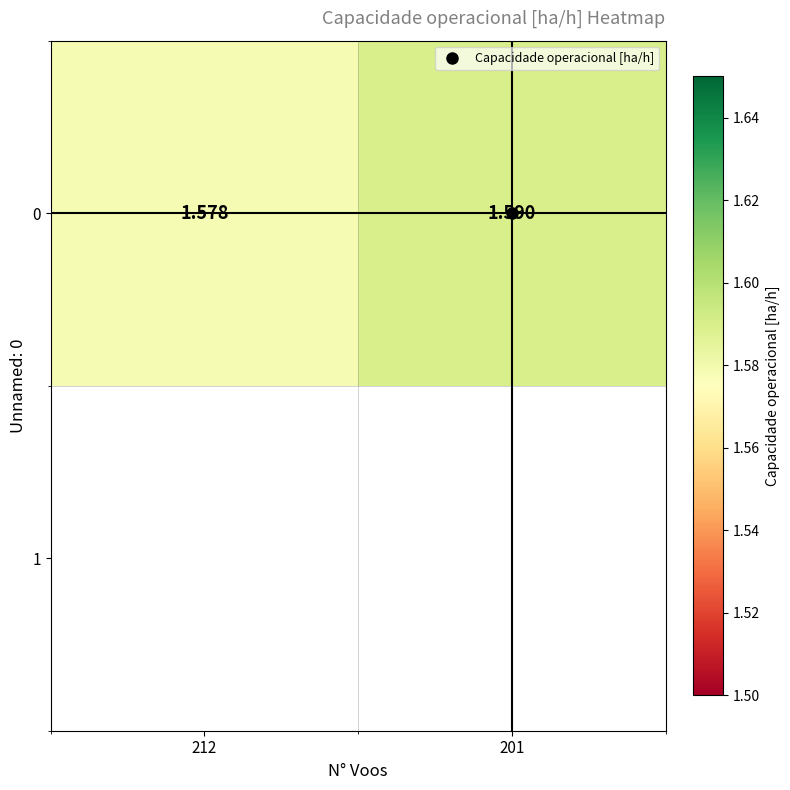

How many values are between 1 and 2?

2